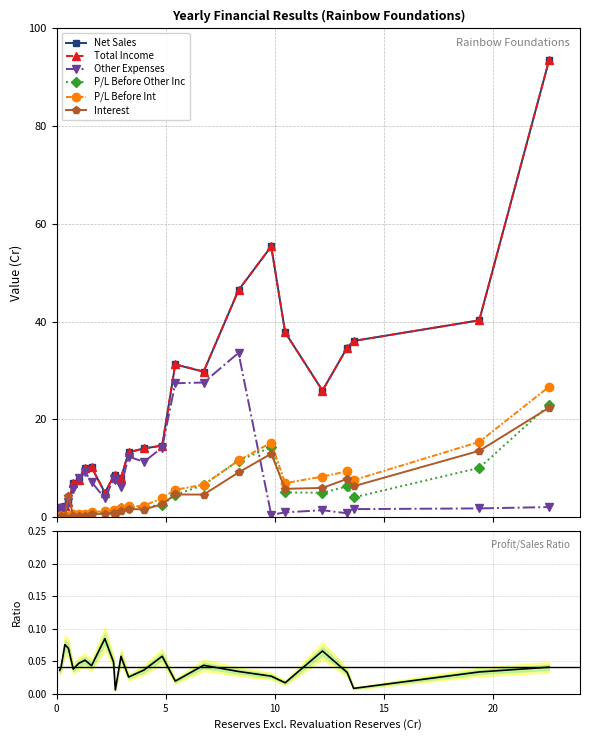

Rank the series by their maximum value, from highest to lowest.

Net Sales, Total Income, Other Expenses, P/L Before Int, P/L Before Other Inc, Interest